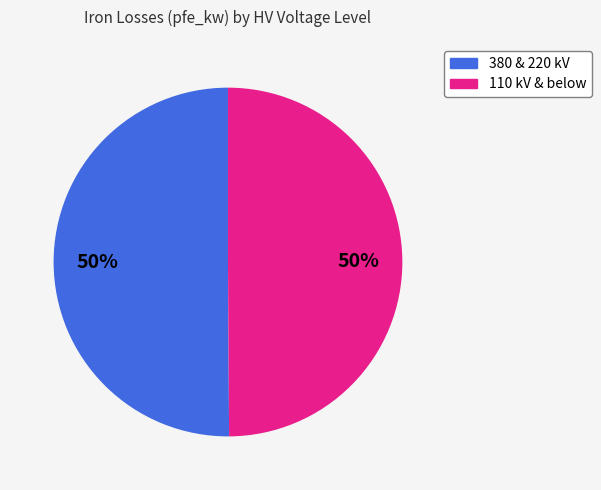

How many segments does this pie chart have?

2